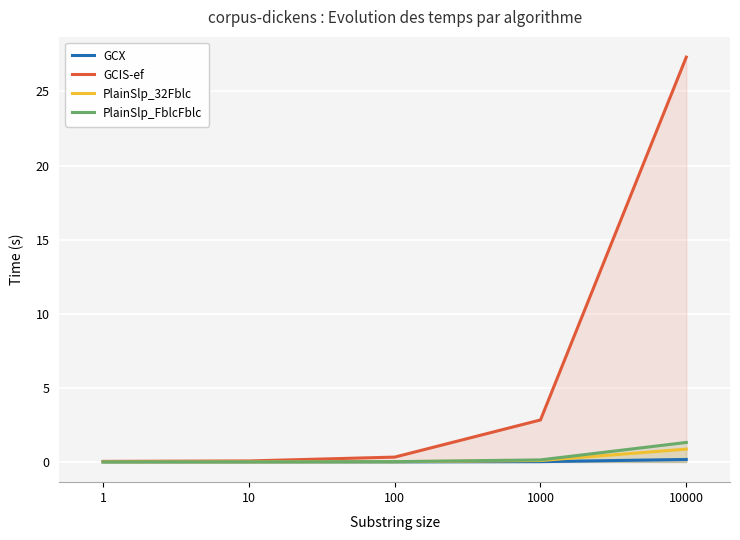

What is the difference between the GCIS-ef values at 10 and 10000?

27.3